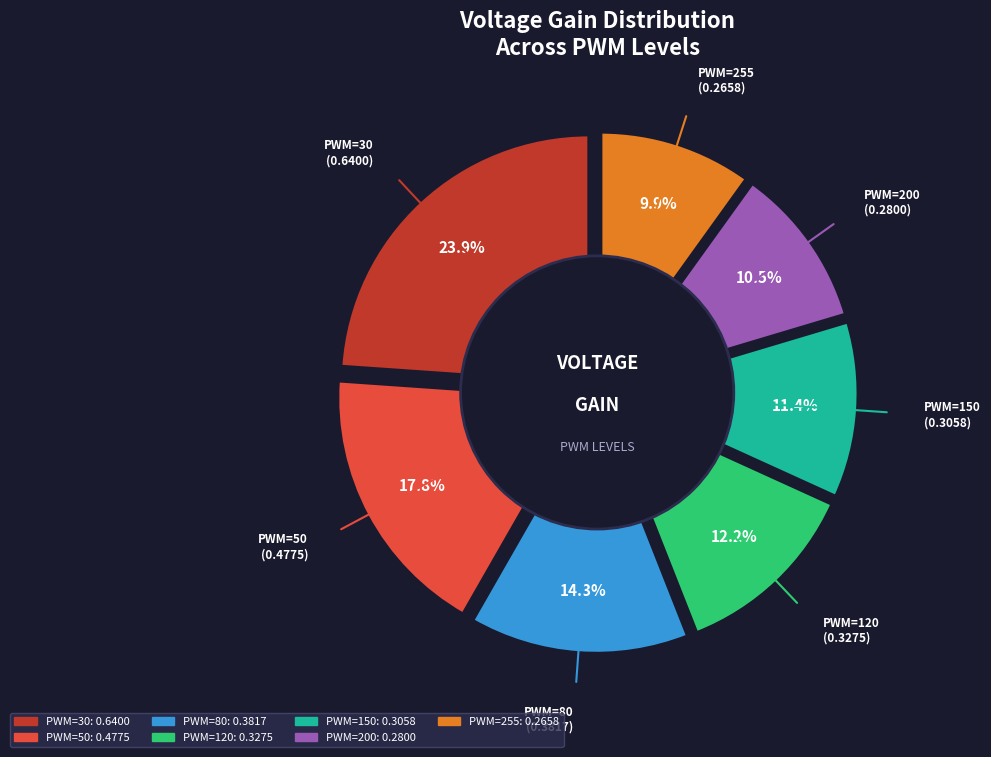

Which slice is the smallest?

PWM=255